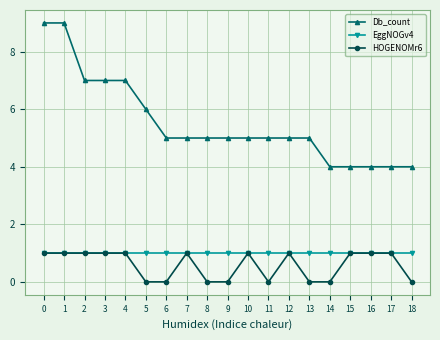

What is the value of the EggNOGv4 point at the 18th from the left?

1